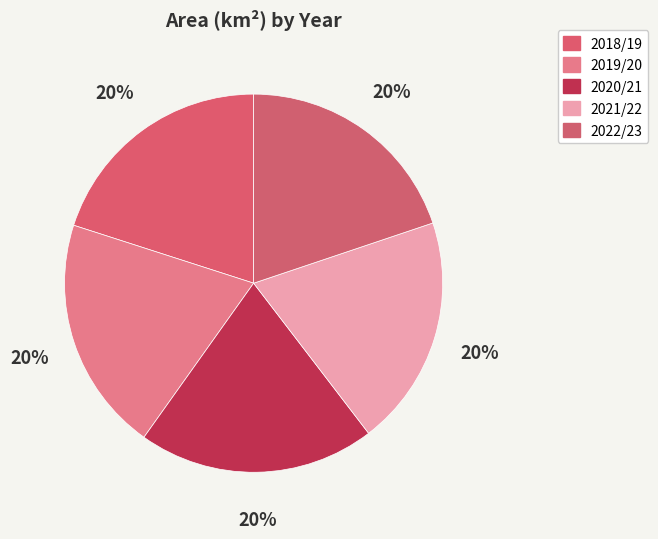

How many segments does this pie chart have?

5